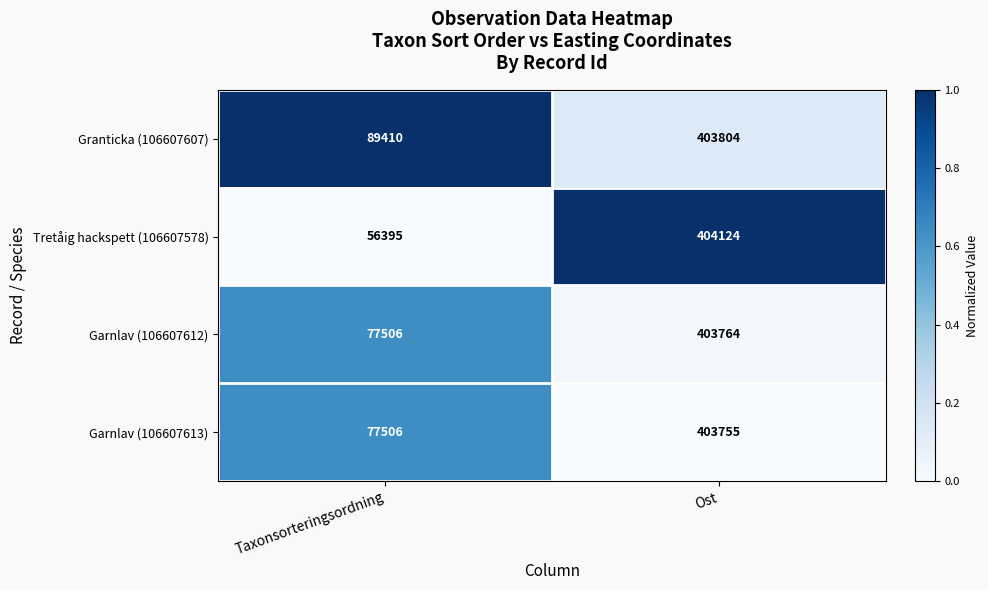

At which label is Garnlav (106607613) closest to 240630?

Taxonsorteringsordning